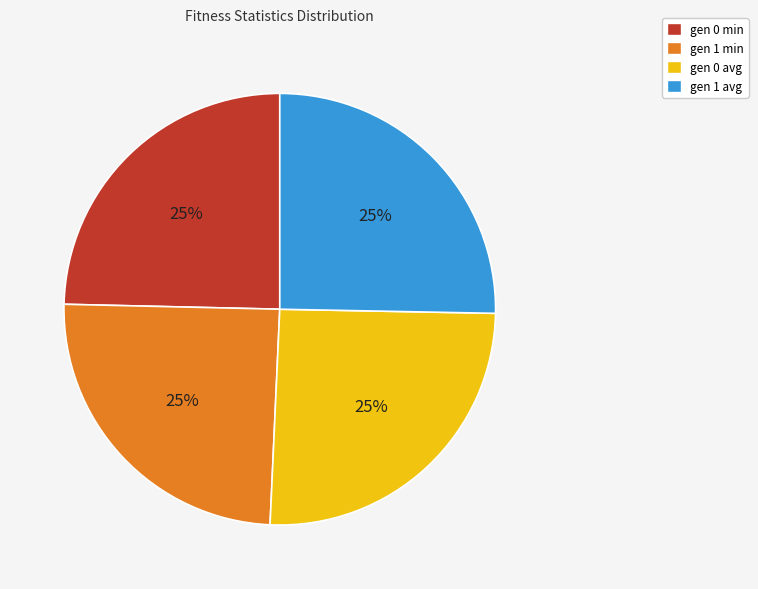

To the nearest percent, what portion does gen 1 avg represent?

25%